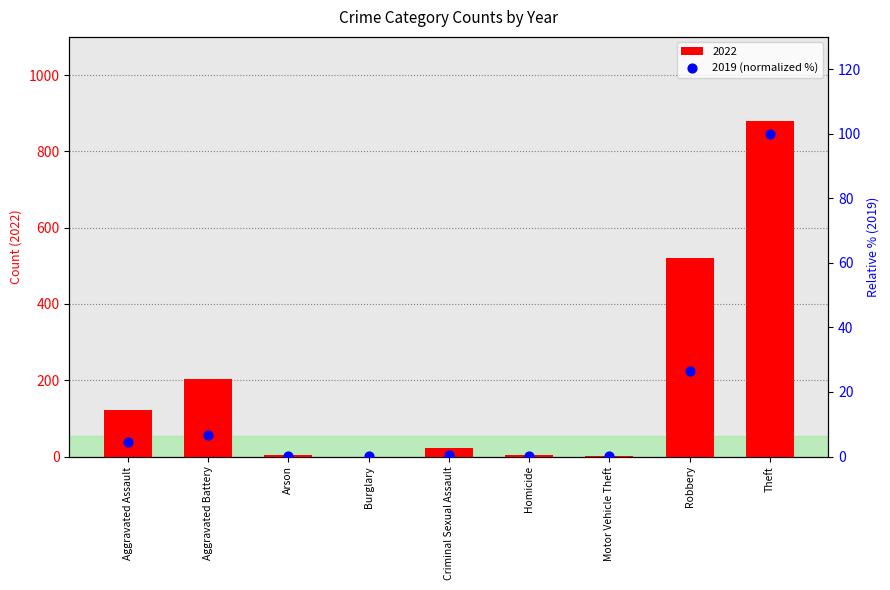

What is the sum of all 2022 values?

1757